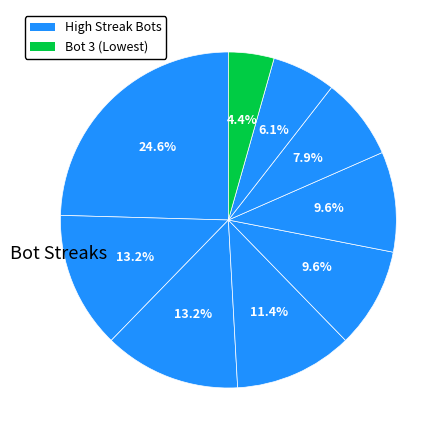

How many slices are in this pie chart?

9